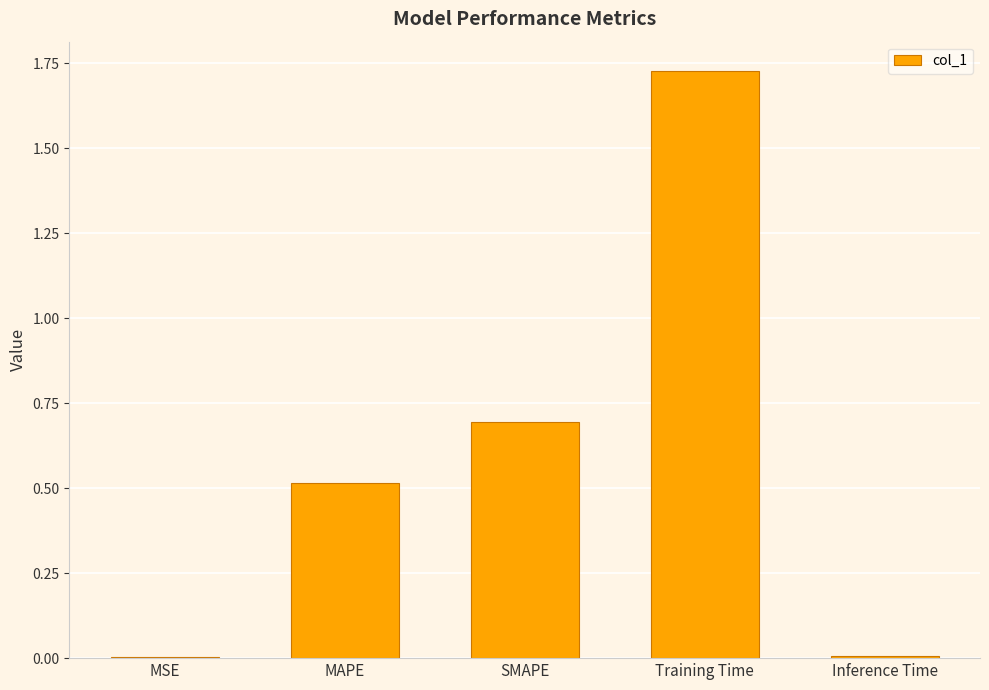

Are the bars horizontal?

No